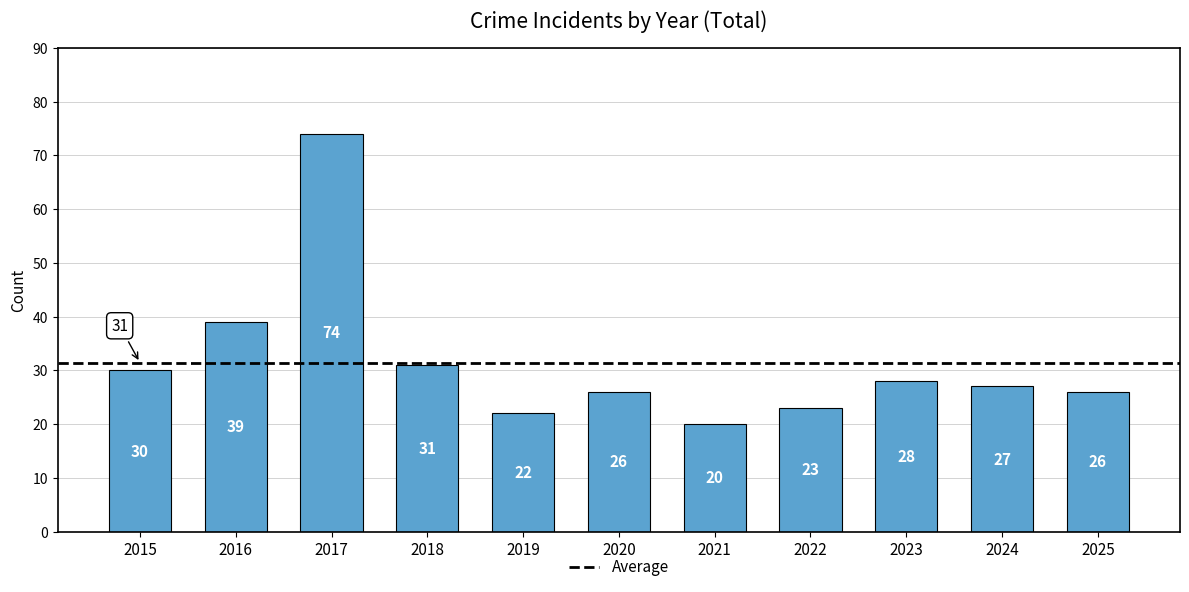

At which category does the chart reach its minimum across all series?

2021